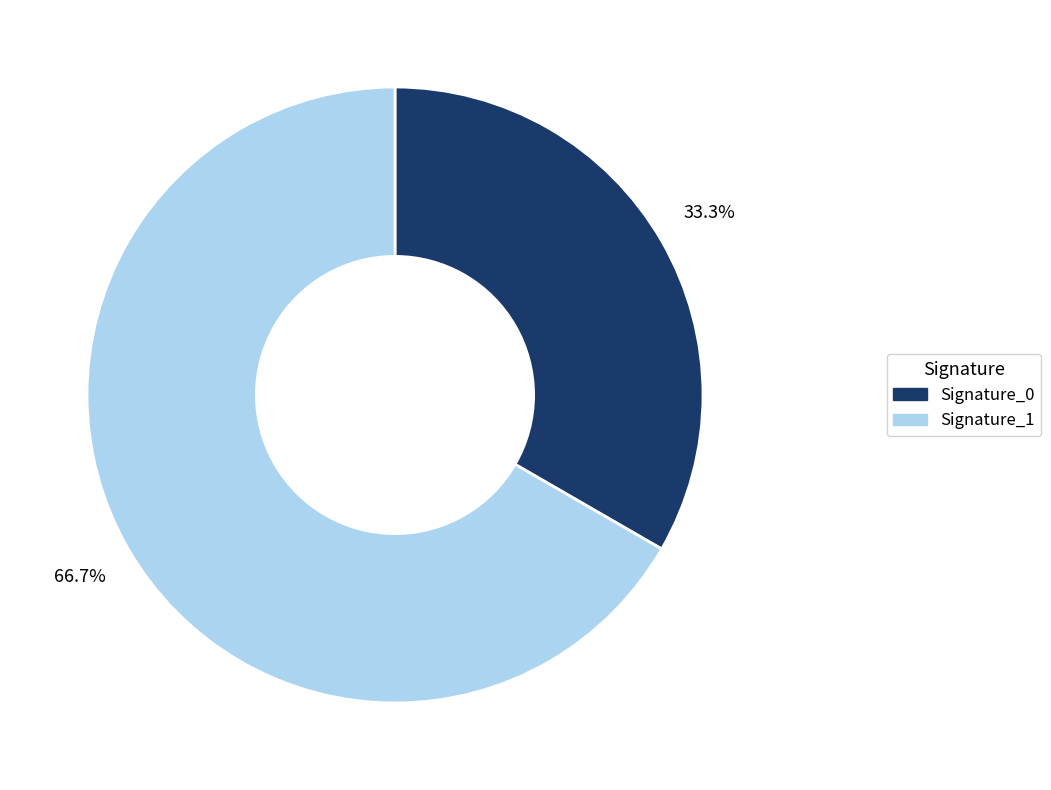

Is there a majority slice in this chart?

Yes